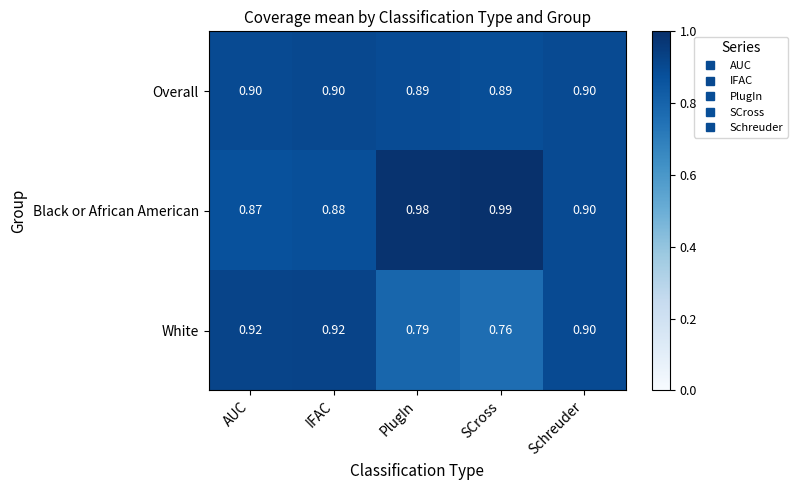

How many categories are shown in the chart?

5